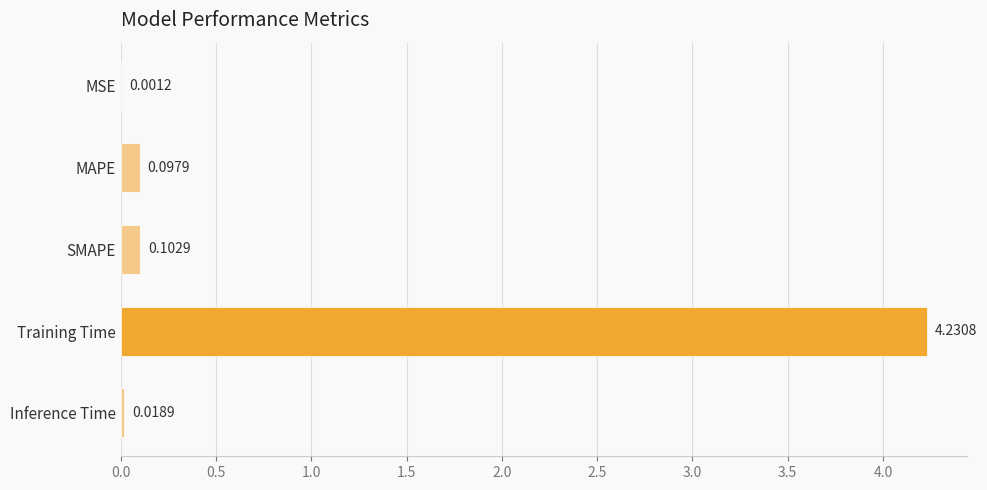

Which has a higher value, Inference Time or SMAPE?

SMAPE